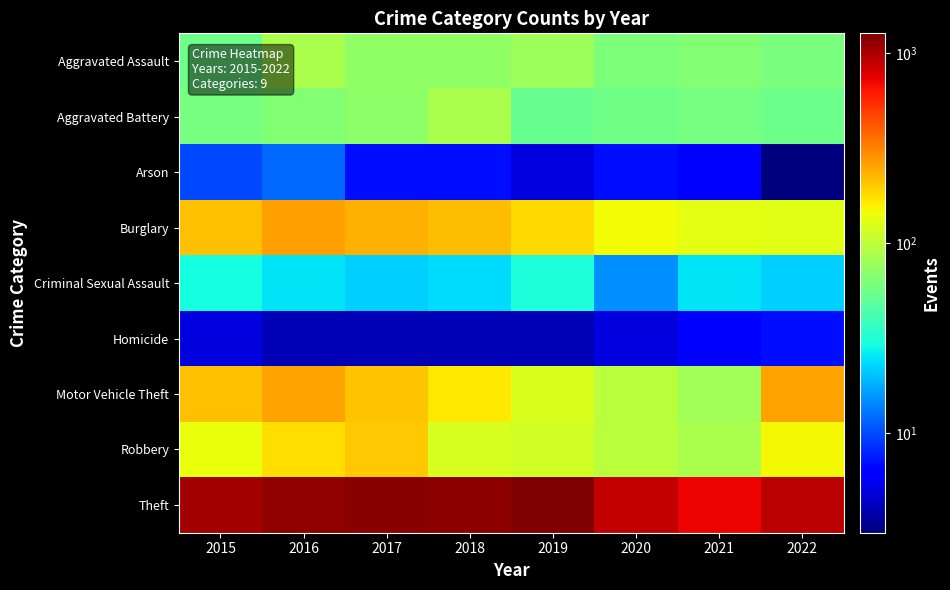

What is the maximum value shown in the chart?

1272